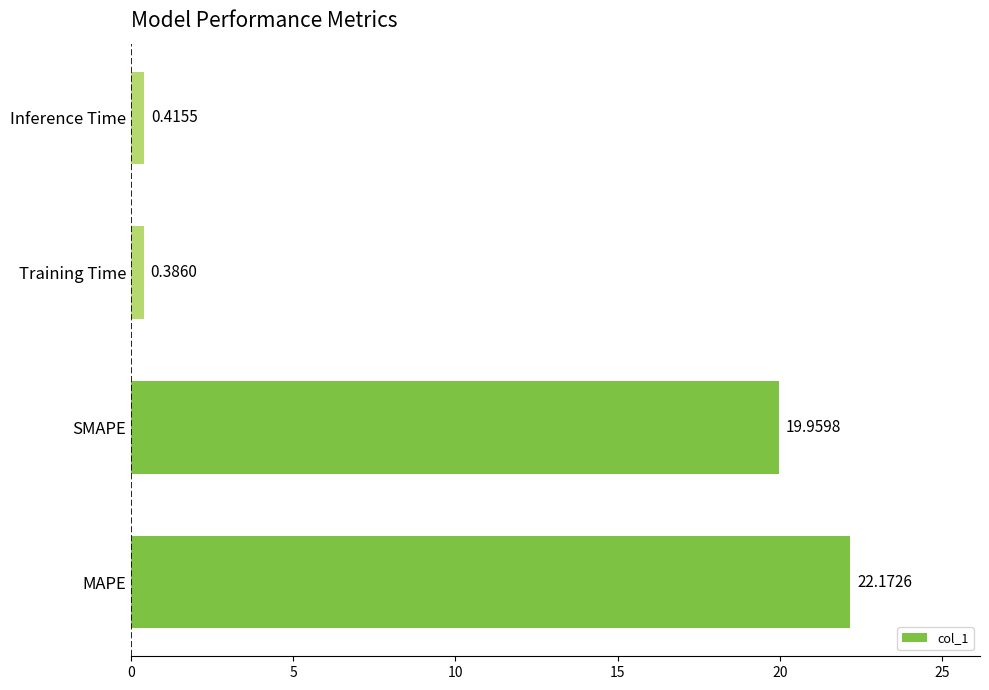

At which label is the value closest to 11?

SMAPE